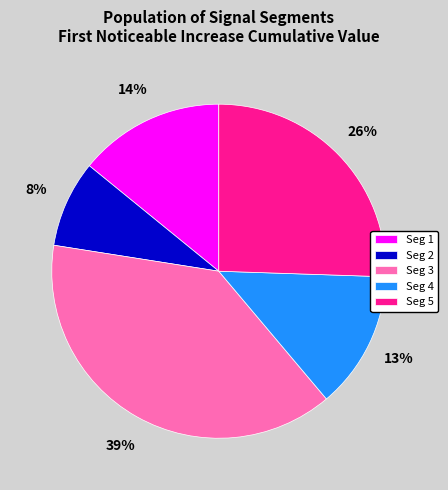

What percentage is the Seg 5 slice, to the nearest percent?

26%